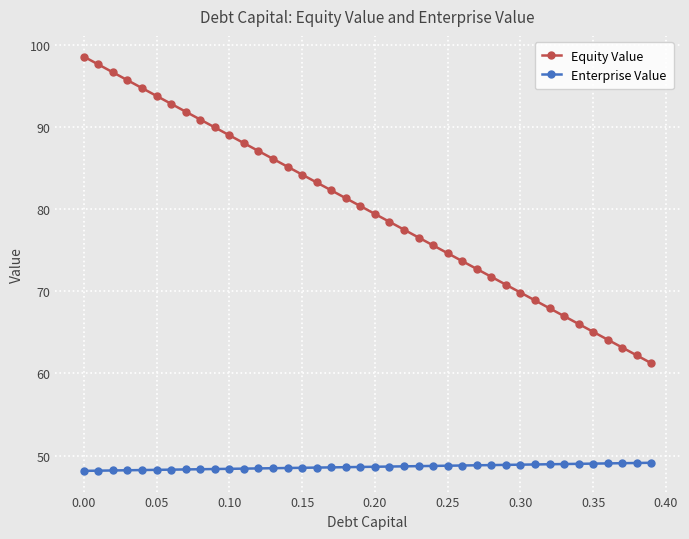

Is this an area chart (filled region under the line)?

No